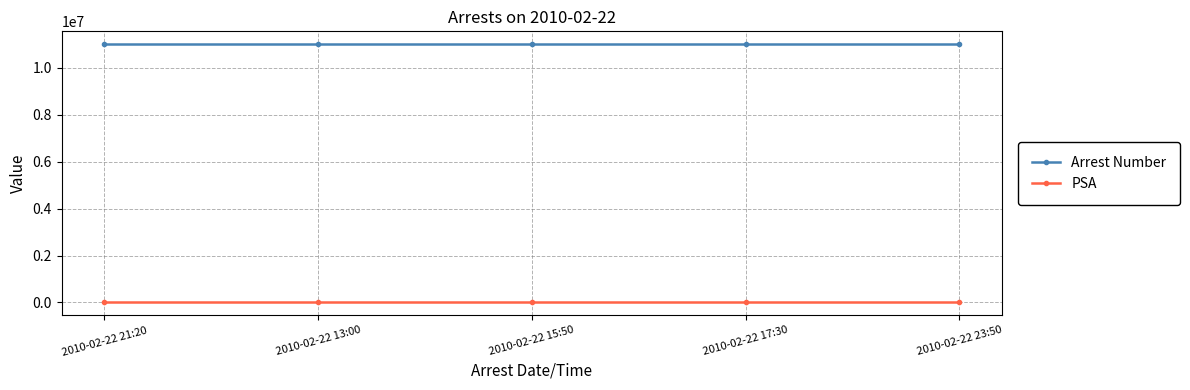

True or false: Arrest Number and PSA cross at least once.

False